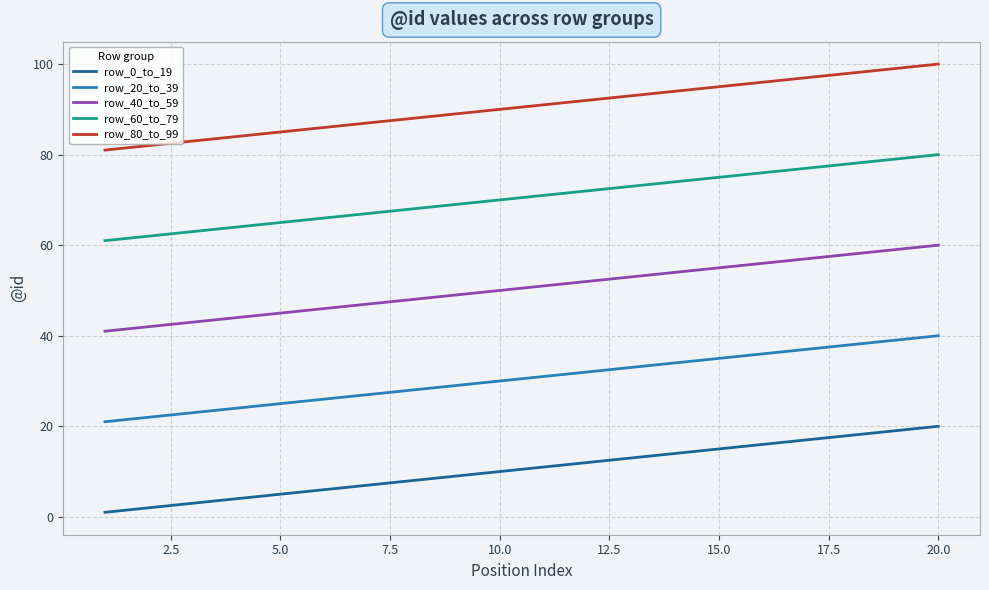

Rank the series by their average value, from lowest to highest.

row_0_to_19, row_20_to_39, row_40_to_59, row_60_to_79, row_80_to_99